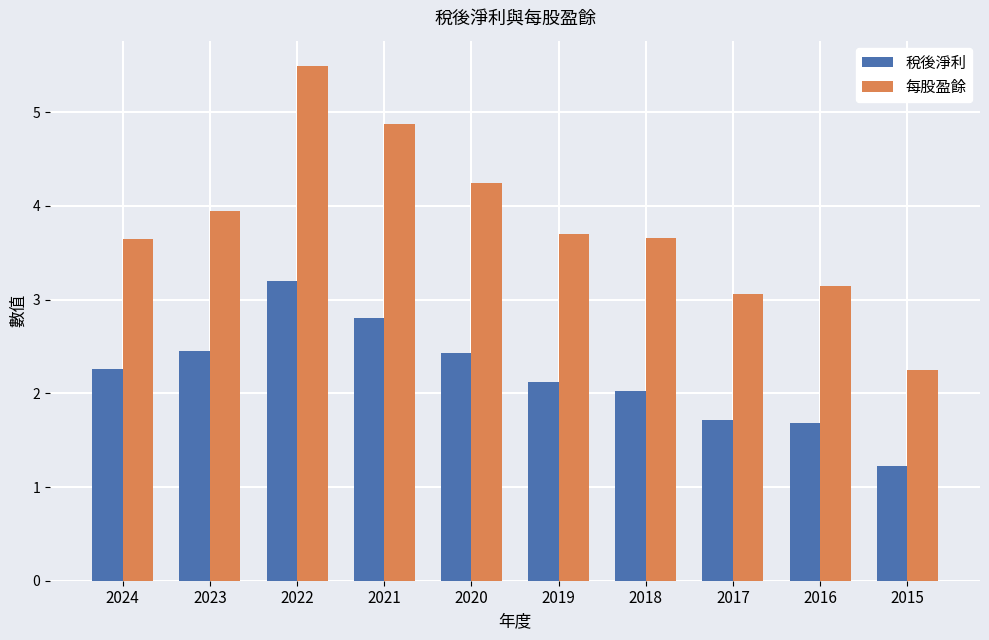

How many values in the 稅後淨利 series are below 2?

3